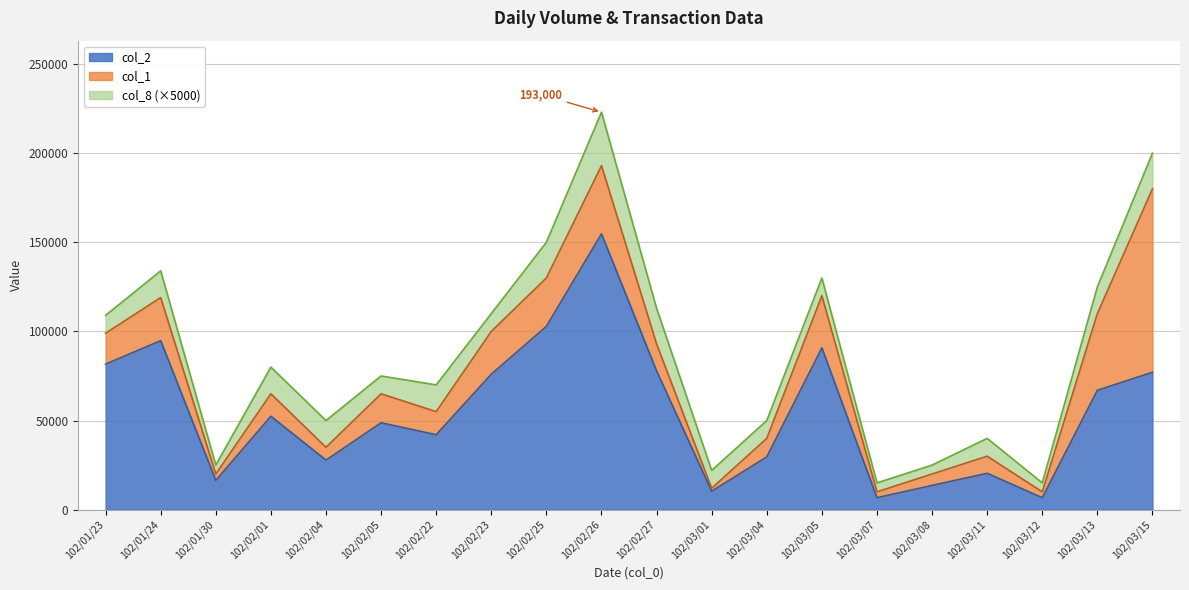

What is the average value of the col_1 series?

75300